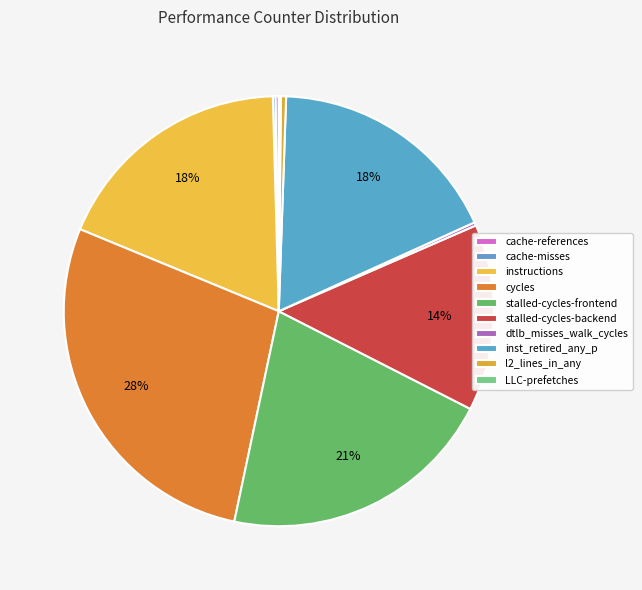

Does inst_retired_any_p account for over 50% of the chart?

No